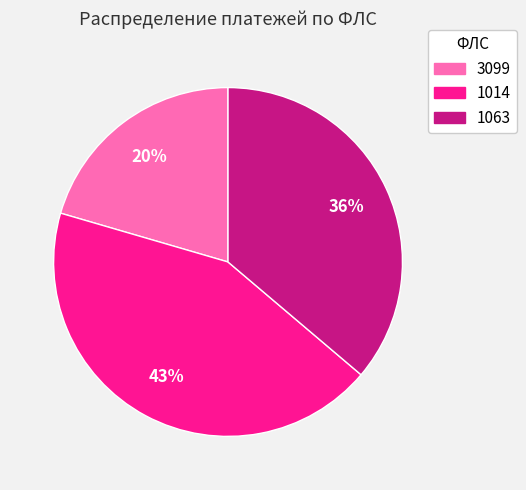

Which category has the biggest portion of the pie?

1014